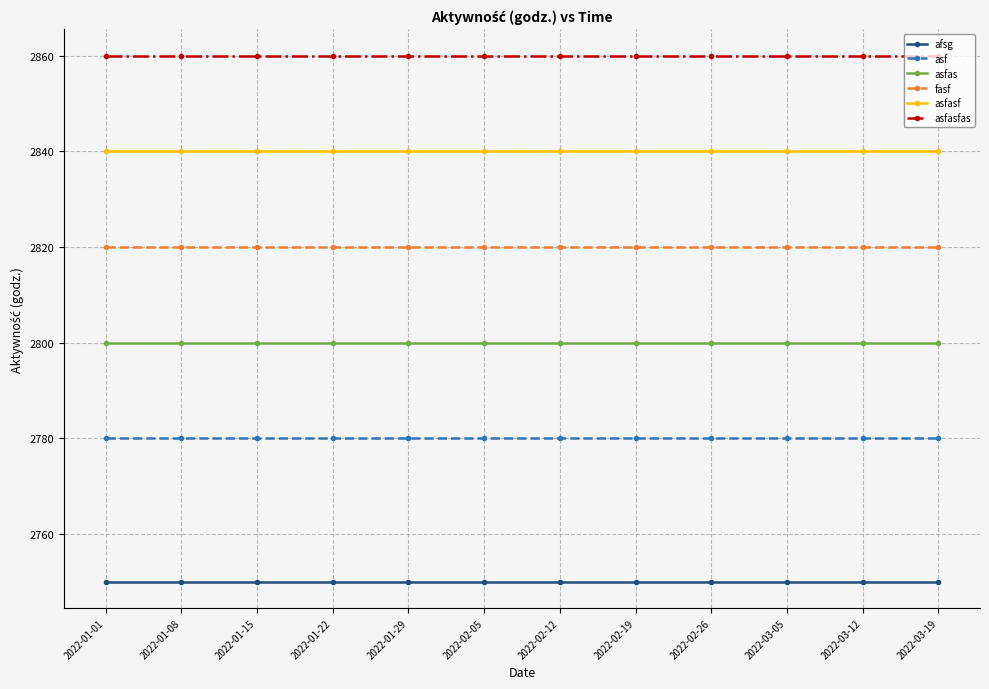

Rank the series by their maximum value, from lowest to highest.

afsg, asf, asfas, fasf, asfasf, asfasfas